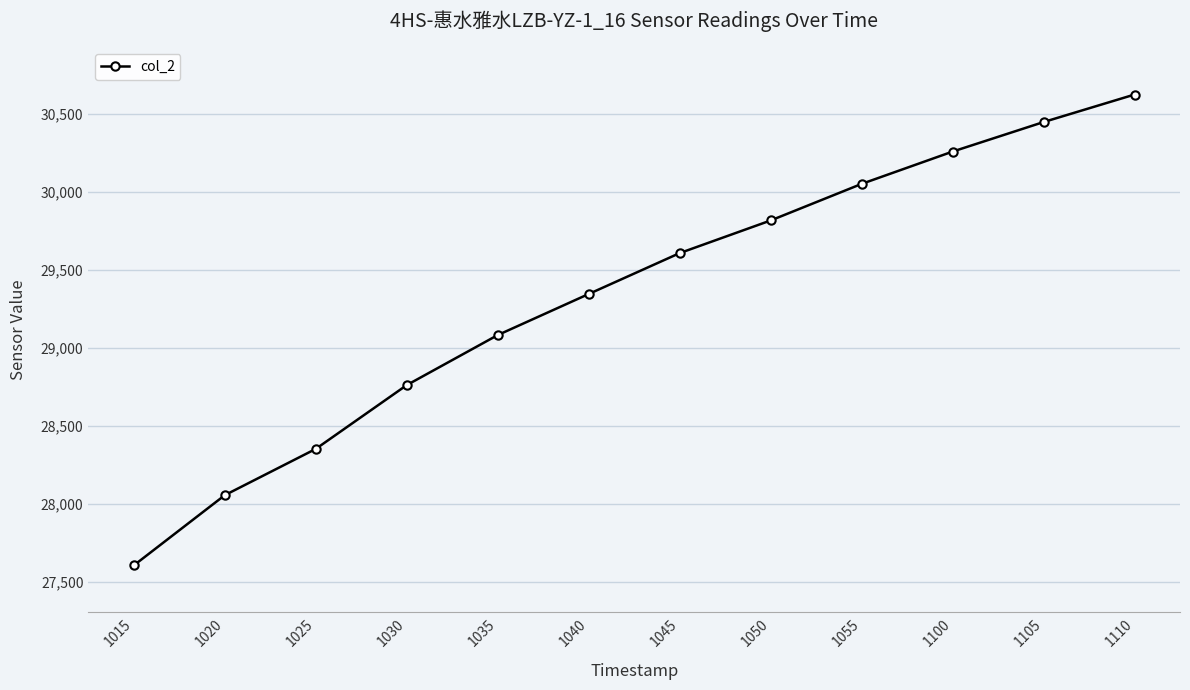

Is it true that the value at 1035 is 29083.0?

True